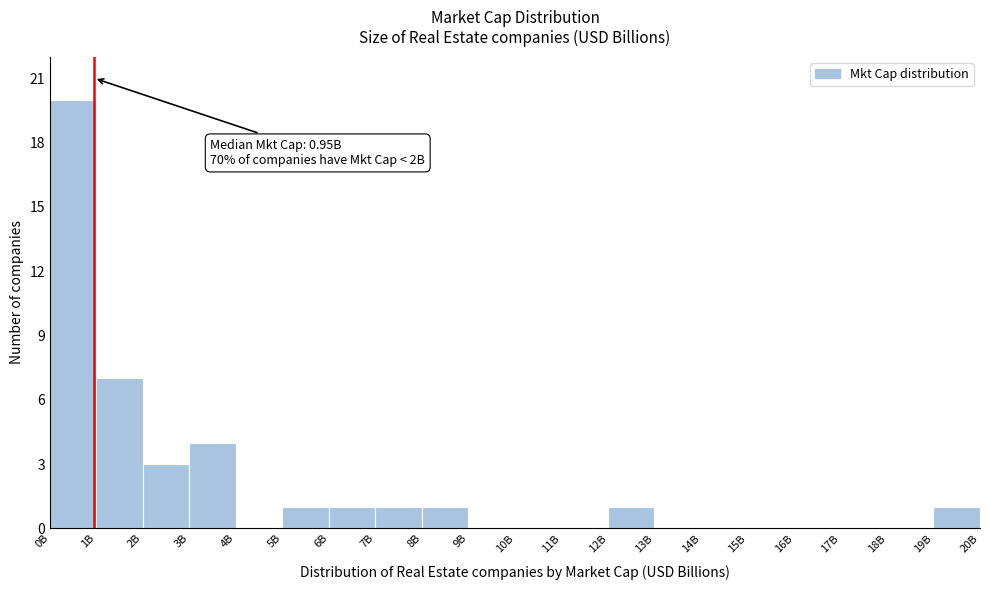

Reading right to left, list all the values displayed in this chart.

19B=1	18B=0	17B=0	16B=0	15B=0	14B=0	13B=0	12B=1	11B=0	10B=0	9B=0	8B=1	7B=1	6B=1	5B=1	4B=0	3B=4	2B=3	1B=7	0B=20